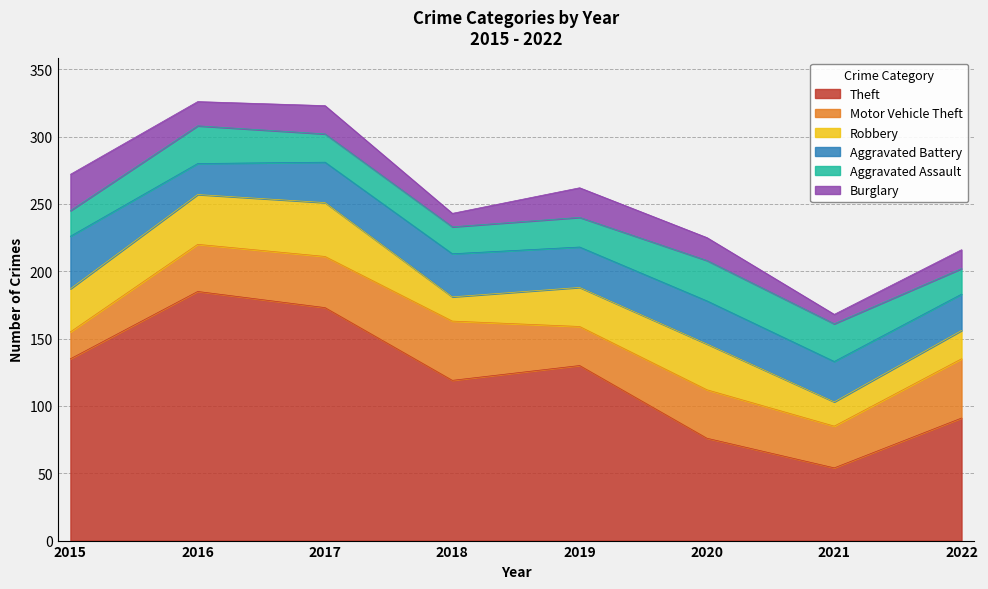

Is it true that Robbery equals 37 at 2016?

True